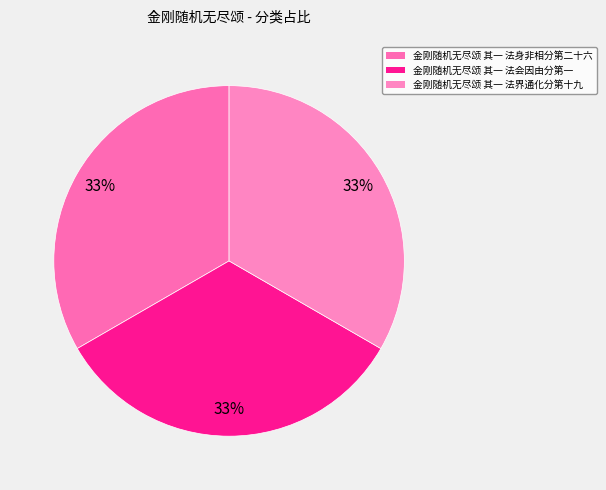

Count the number of slices in the pie.

3